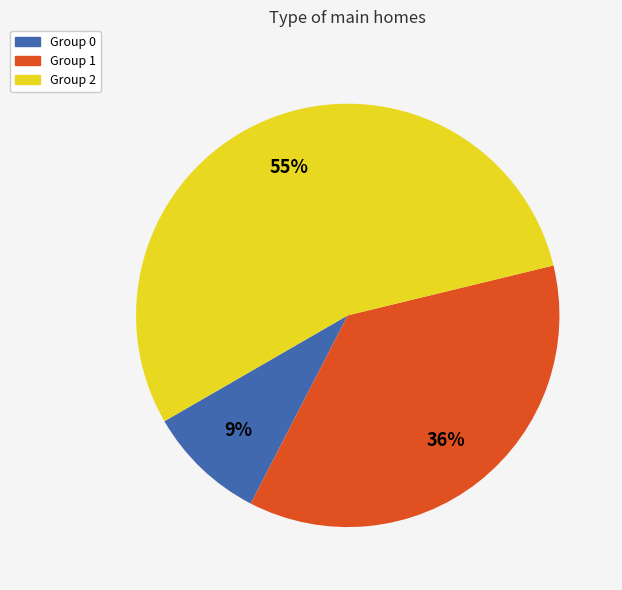

To the nearest percent, what is the average slice percentage?

33%